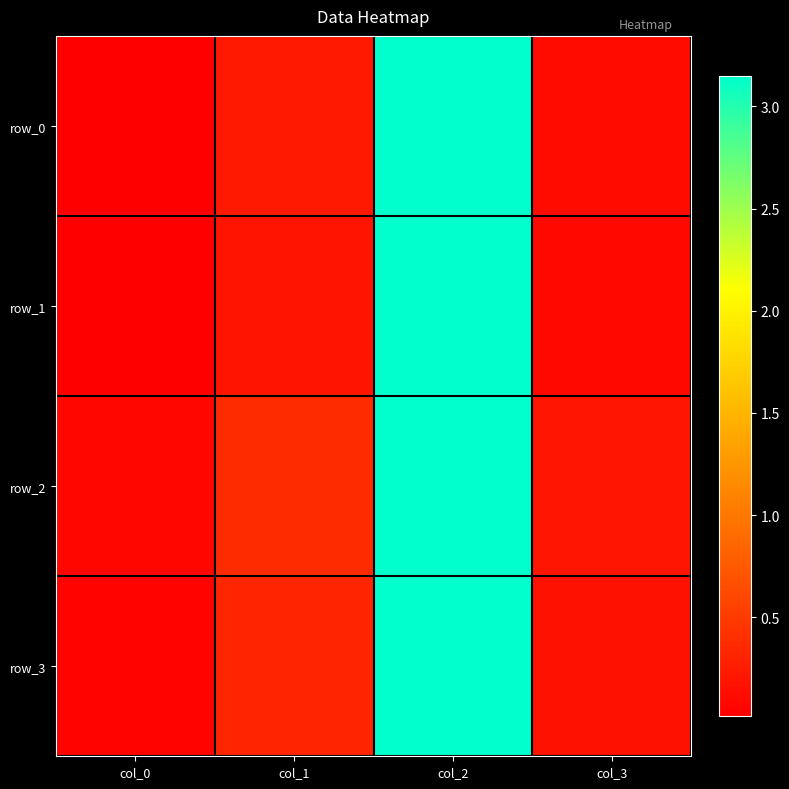

At which label is row_1 closest to 1?

col_1